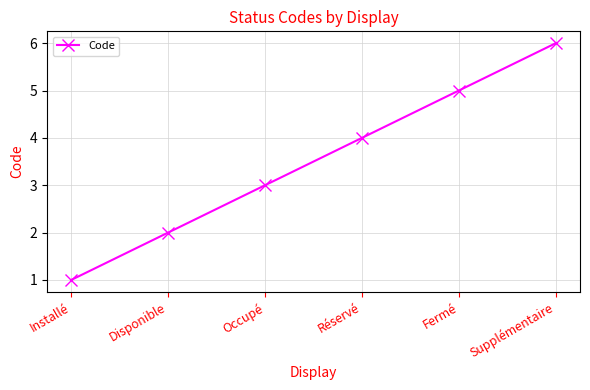

List the labels in order of value, smallest first.

Installé, Disponible, Occupé, Réservé, Fermé, Supplémentaire